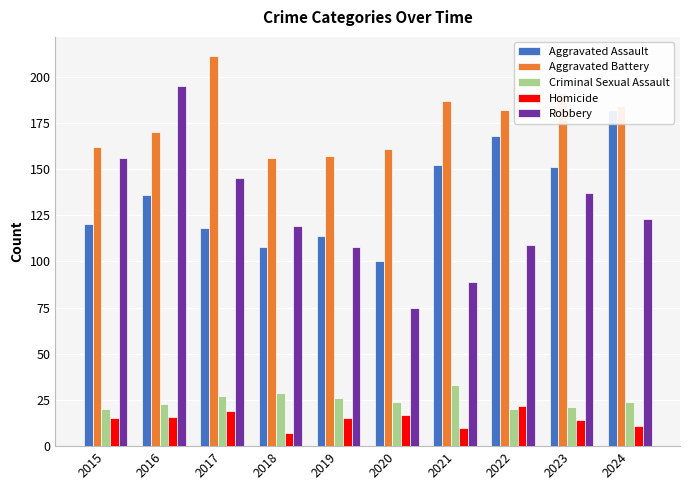

True or false: Robbery has a value of 109 at 2022.

True